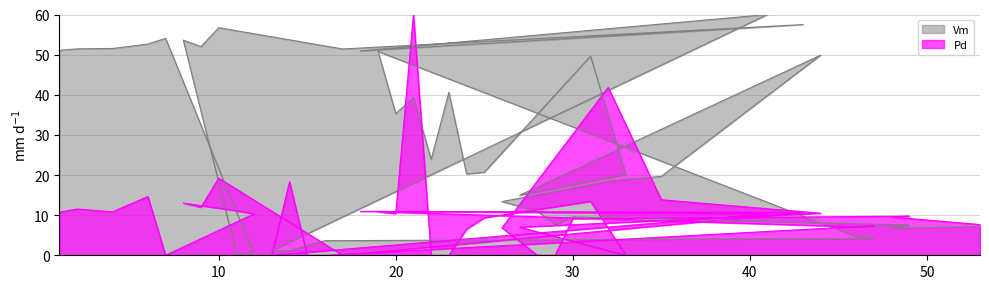

What are all the series names shown in the legend?

Vm, Pd